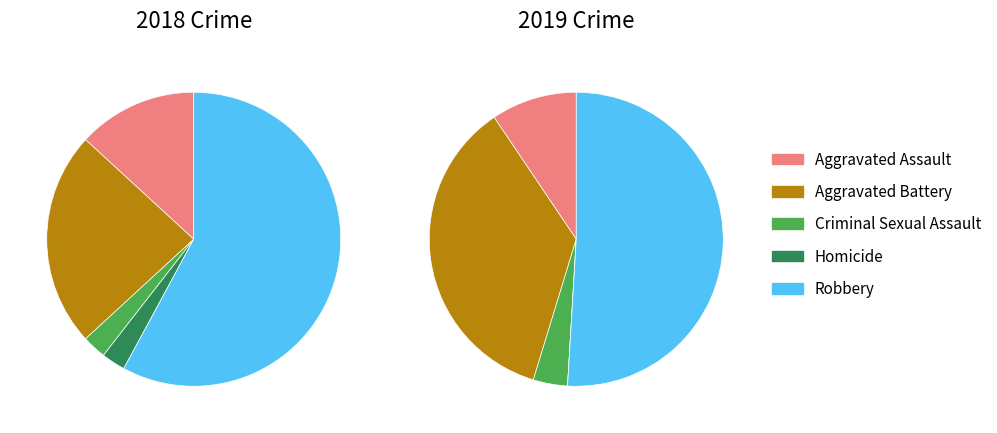

Is there any slice that represents more than half of the pie?

Yes